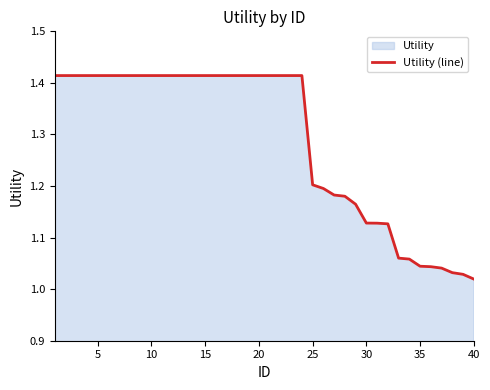

Does the chart have visible grid lines?

No